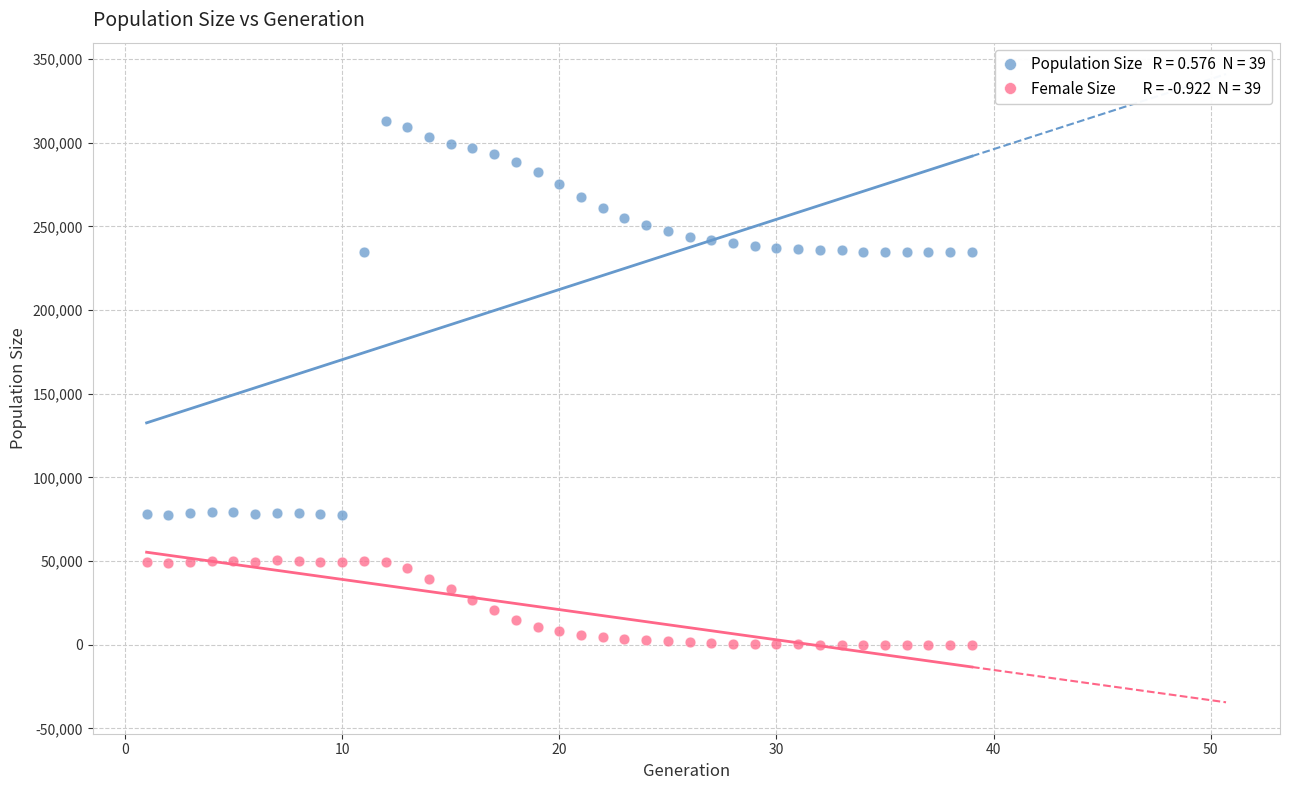

Across all data points, what is the range of Y values (max minus min)?

312936